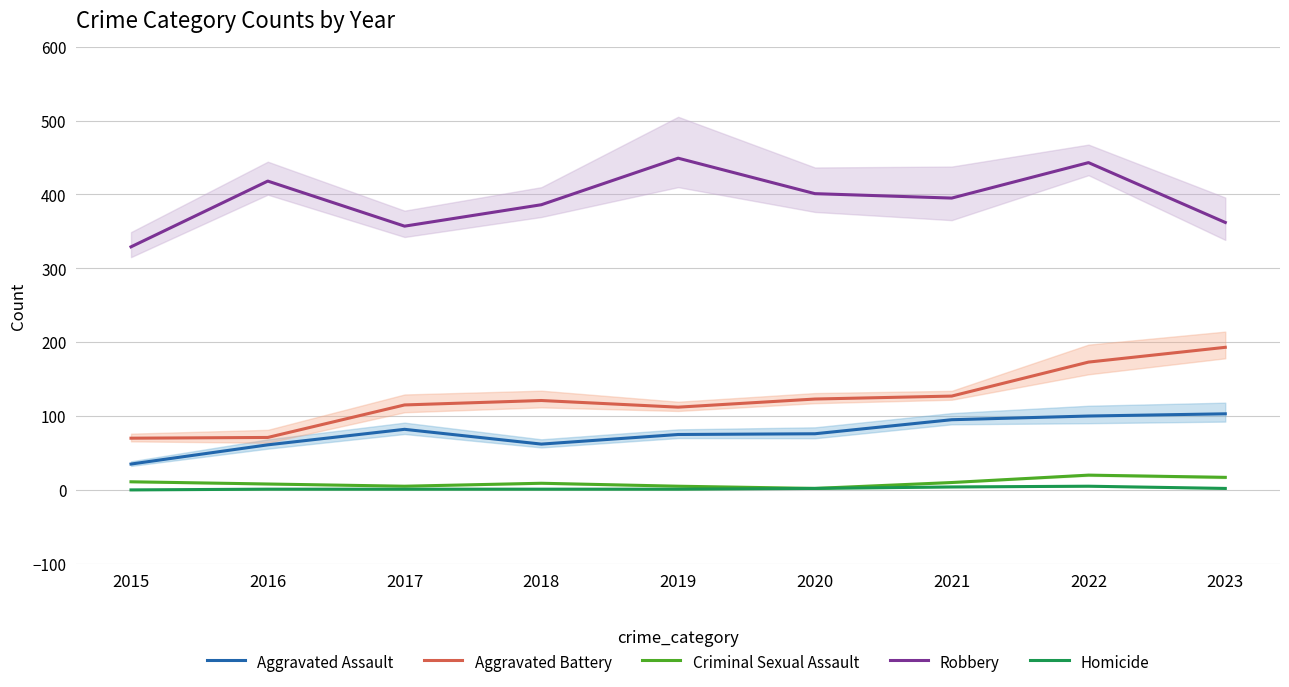

How many lines are shown in the chart?

5